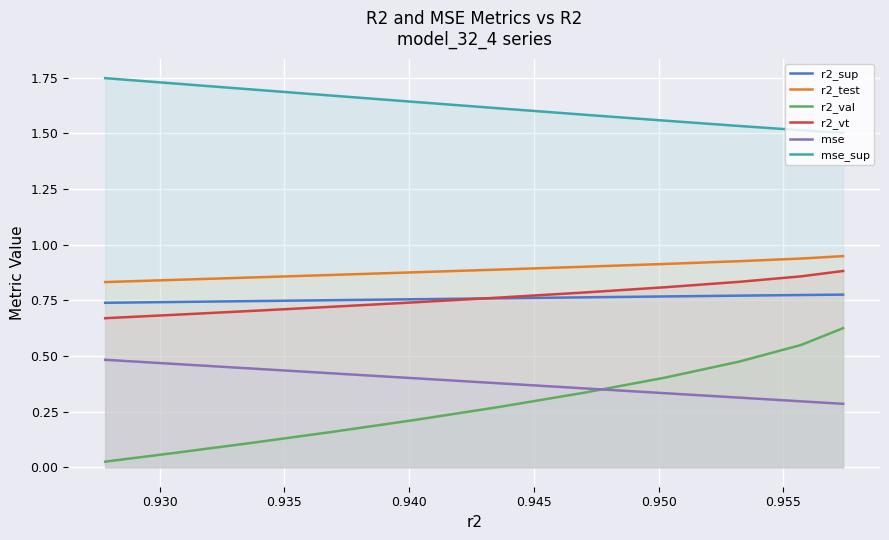

What is the maximum value shown in the chart?

1.7